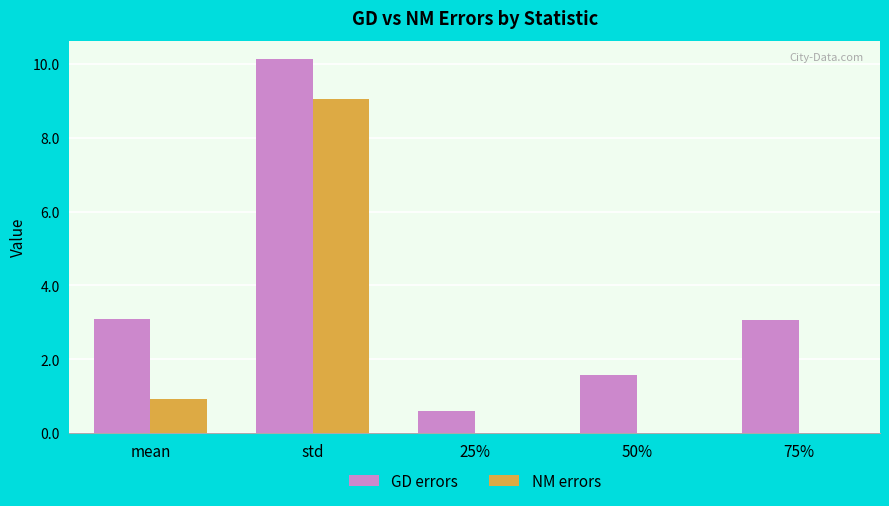

What is the average value of the NM errors series?

2.0